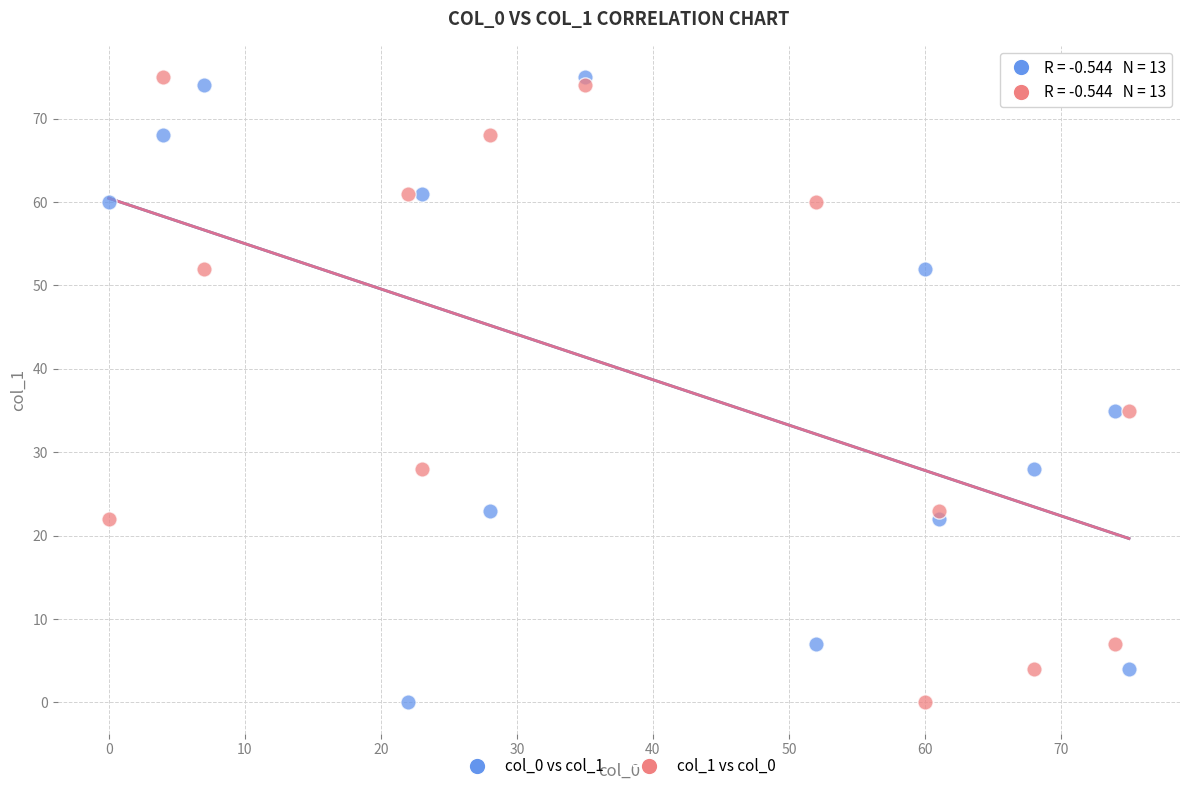

What are all the series names shown in the legend?

col_0 vs col_1, col_1 vs col_0